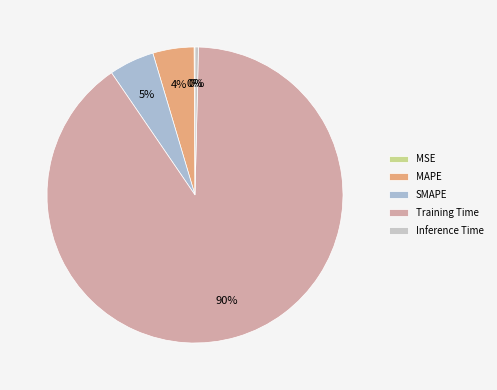

True or false: SMAPE accounts for 1% of the total.

False